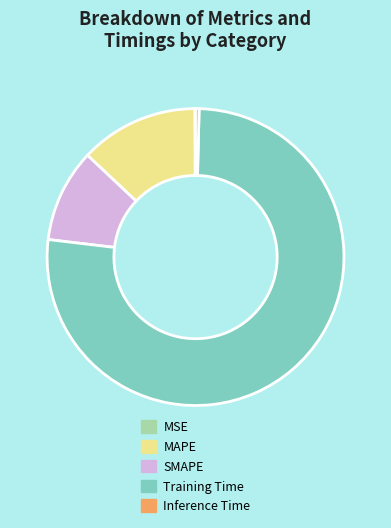

Which has a higher value, MAPE or SMAPE?

MAPE